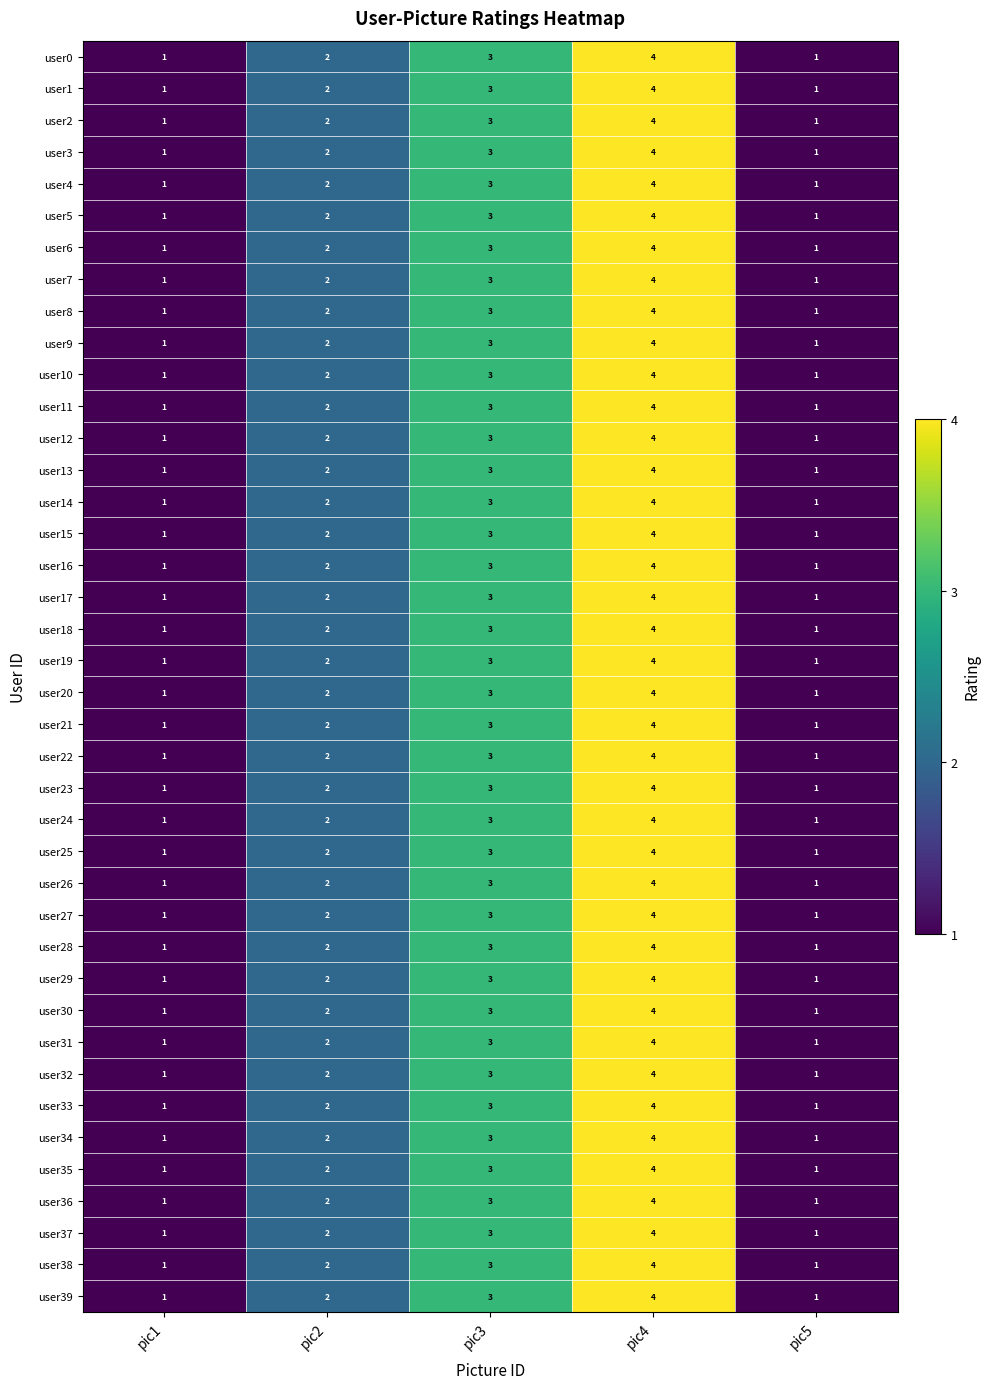

What is the total value across all series at pic3?

120